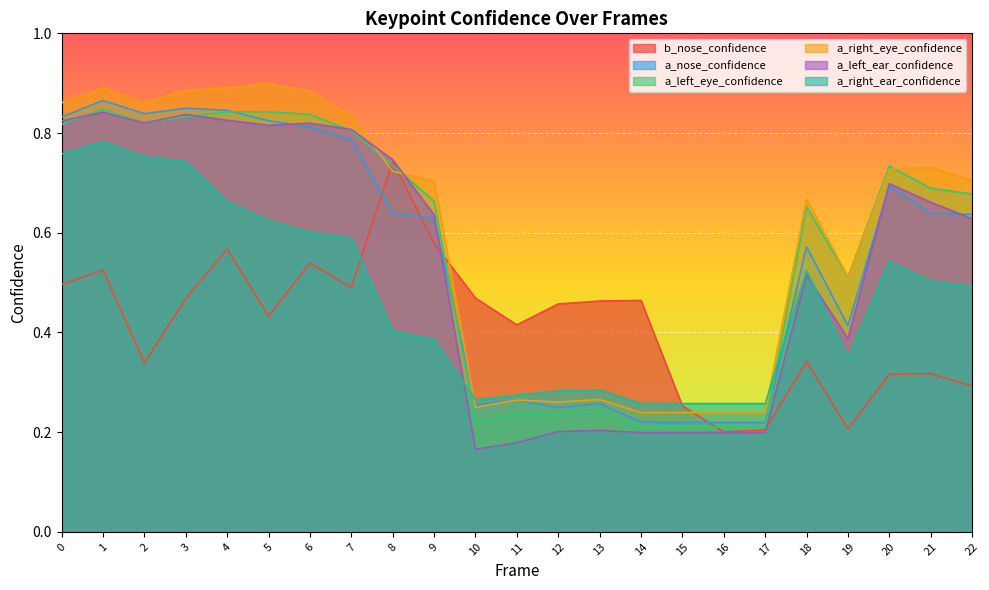

What is the difference between the second highest and second lowest values in the a_right_eye_confidence series?

0.7